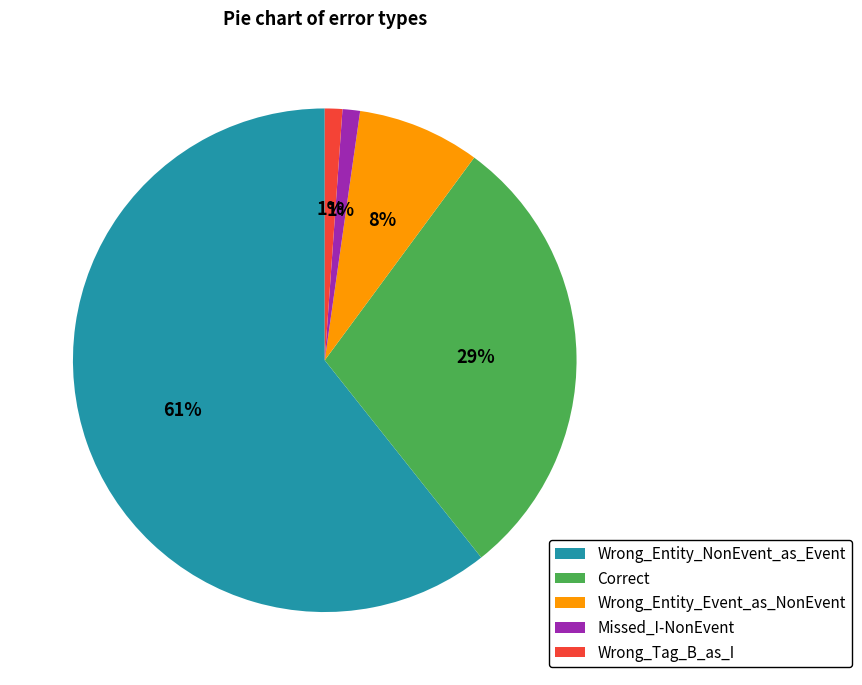

To the nearest percent, what is the average slice percentage?

20%